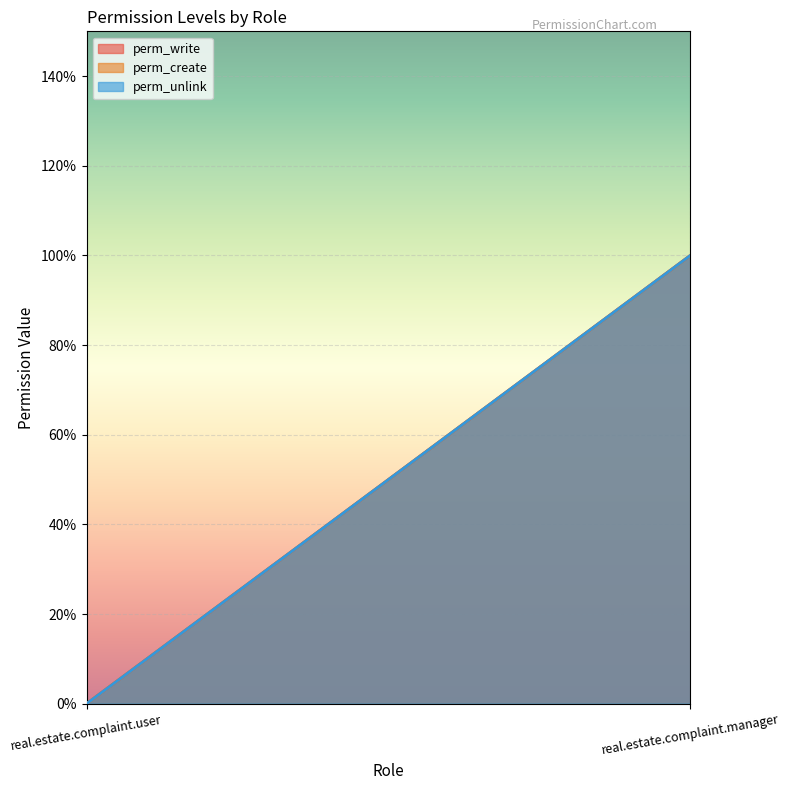

Is it true that perm_create equals 2 at real.estate.complaint.manager?

False